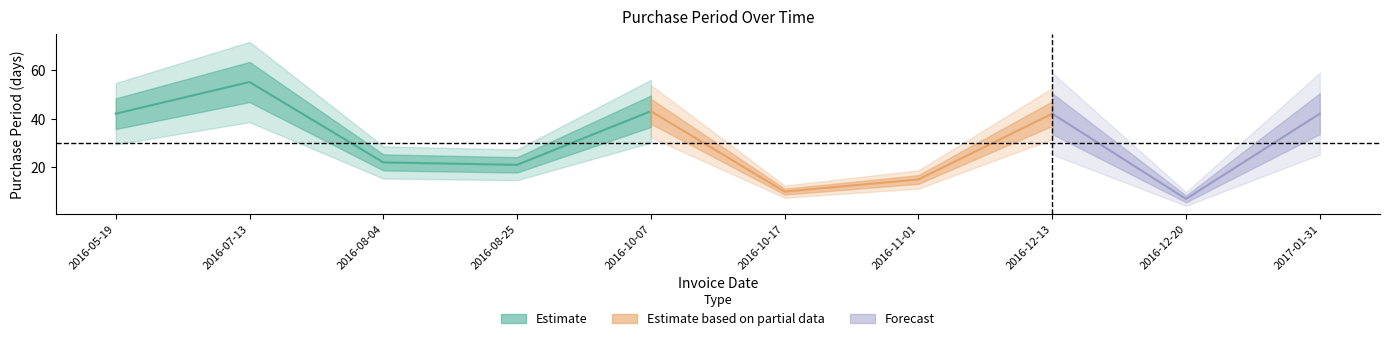

How many interior local valleys (lower than both neighbors) does the data have?

3